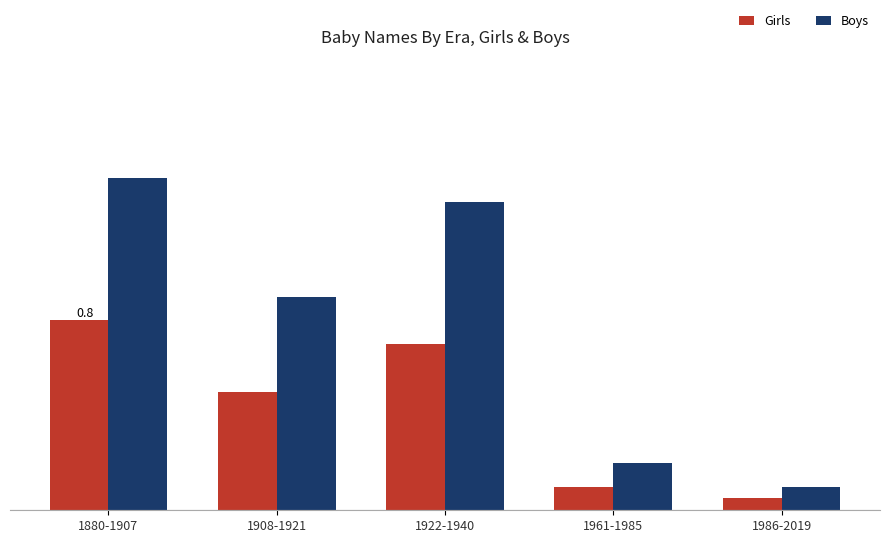

Rank the categories by Boys value from lowest to highest.

1986-2019, 1961-1985, 1908-1921, 1922-1940, 1880-1907